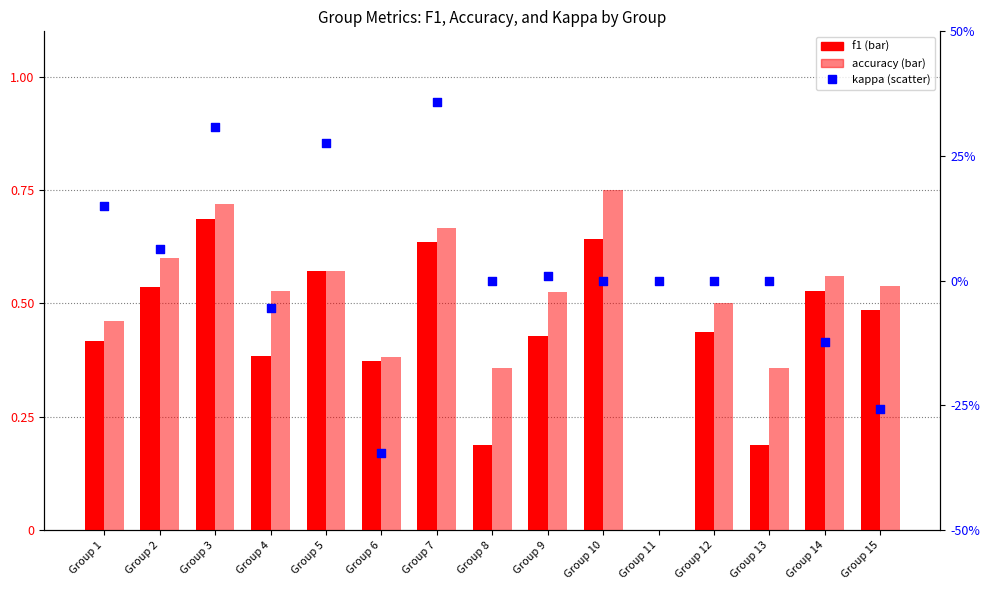

Which series contains the highest Y value?

accuracy